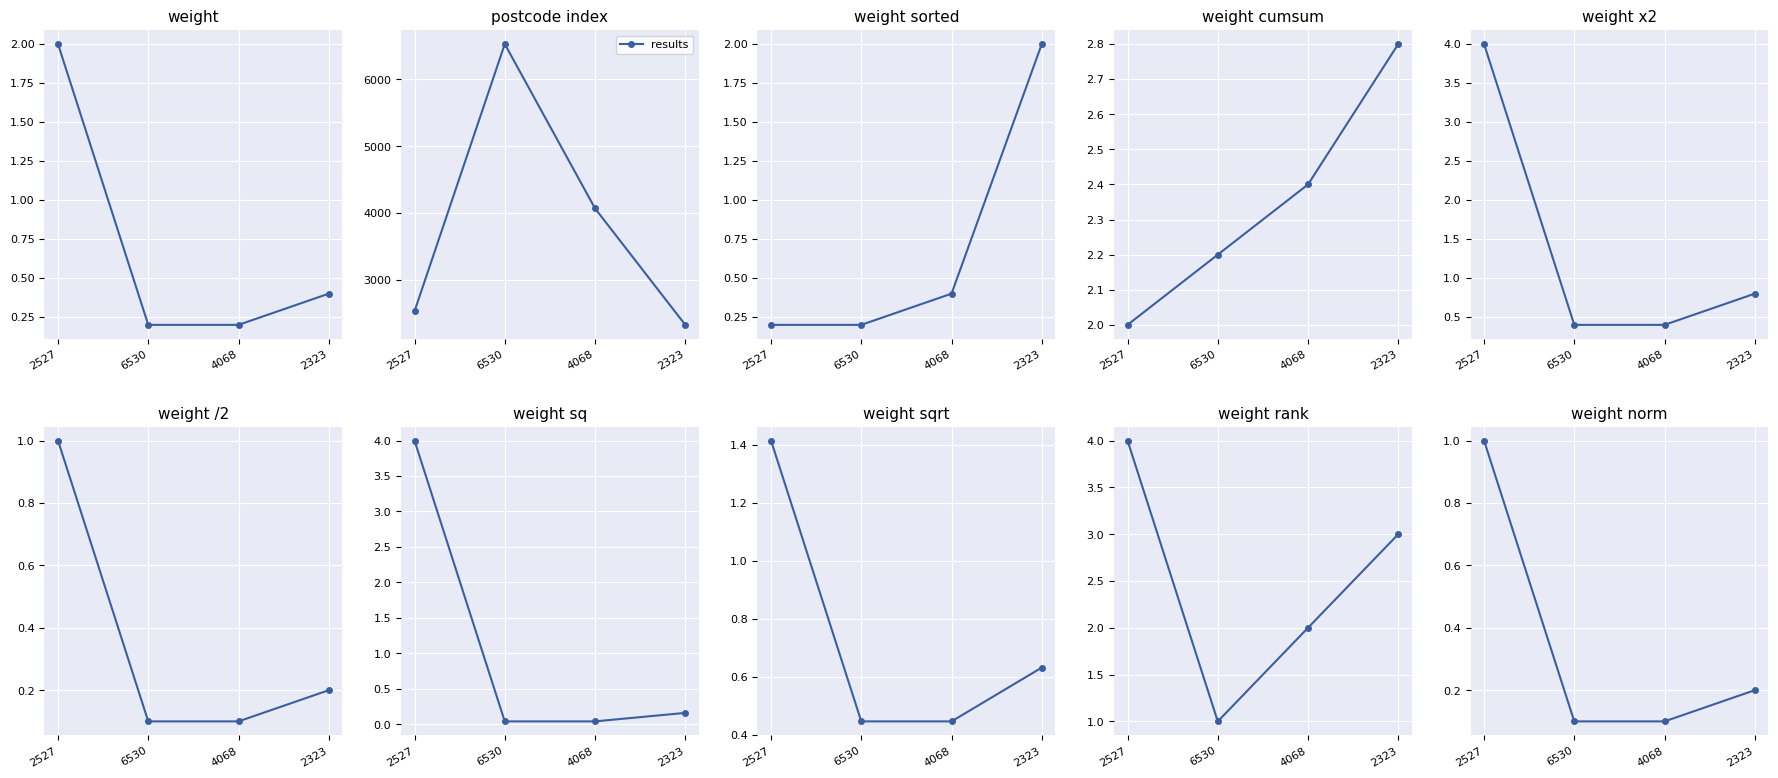

List the labels in order of value, smallest first.

6530, 4068, 2323, 2527